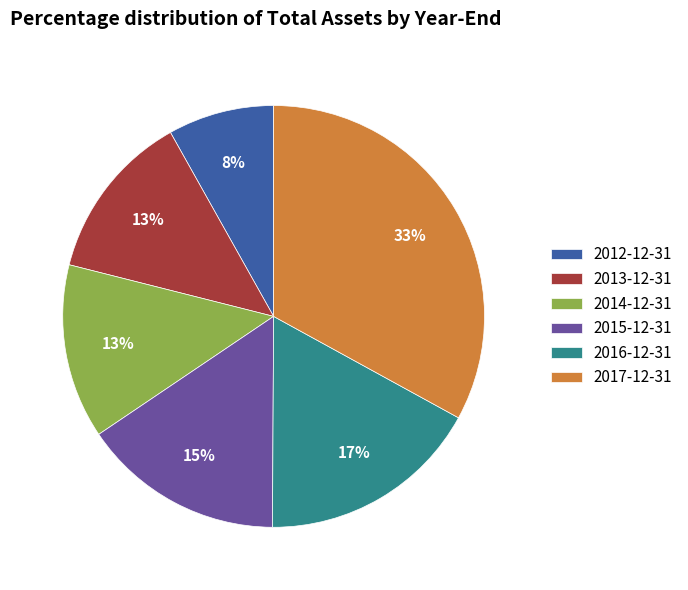

To the nearest percent, what is the average slice percentage?

17%